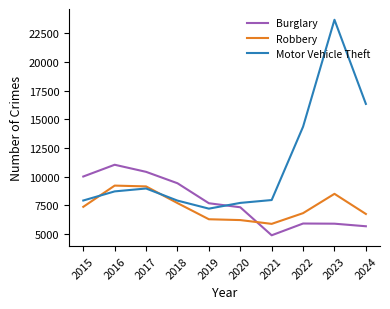

What is the difference between the second highest and minimum values in the Robbery series?

3271